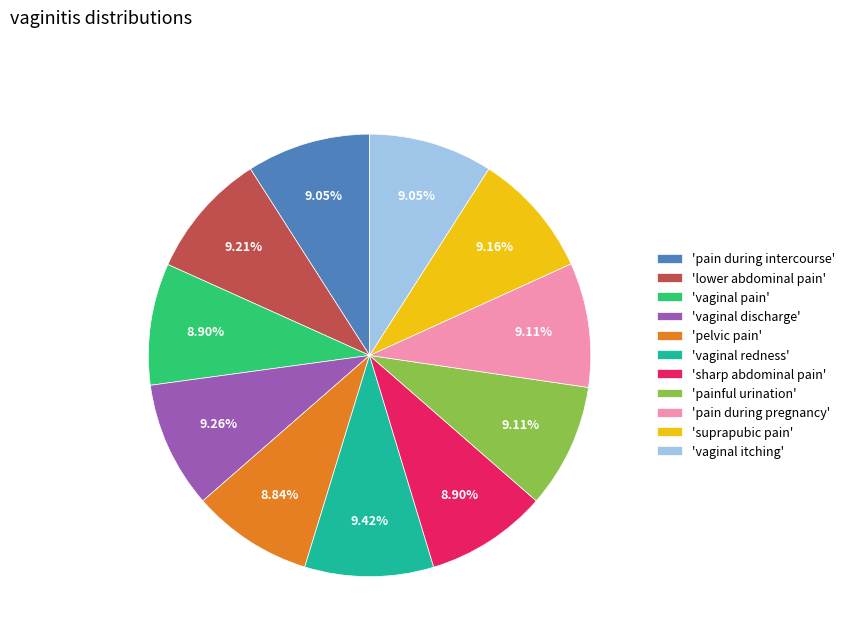

Approximately how many times larger is the value at 'pain during intercourse' compared to 'suprapubic pain'?

1.0